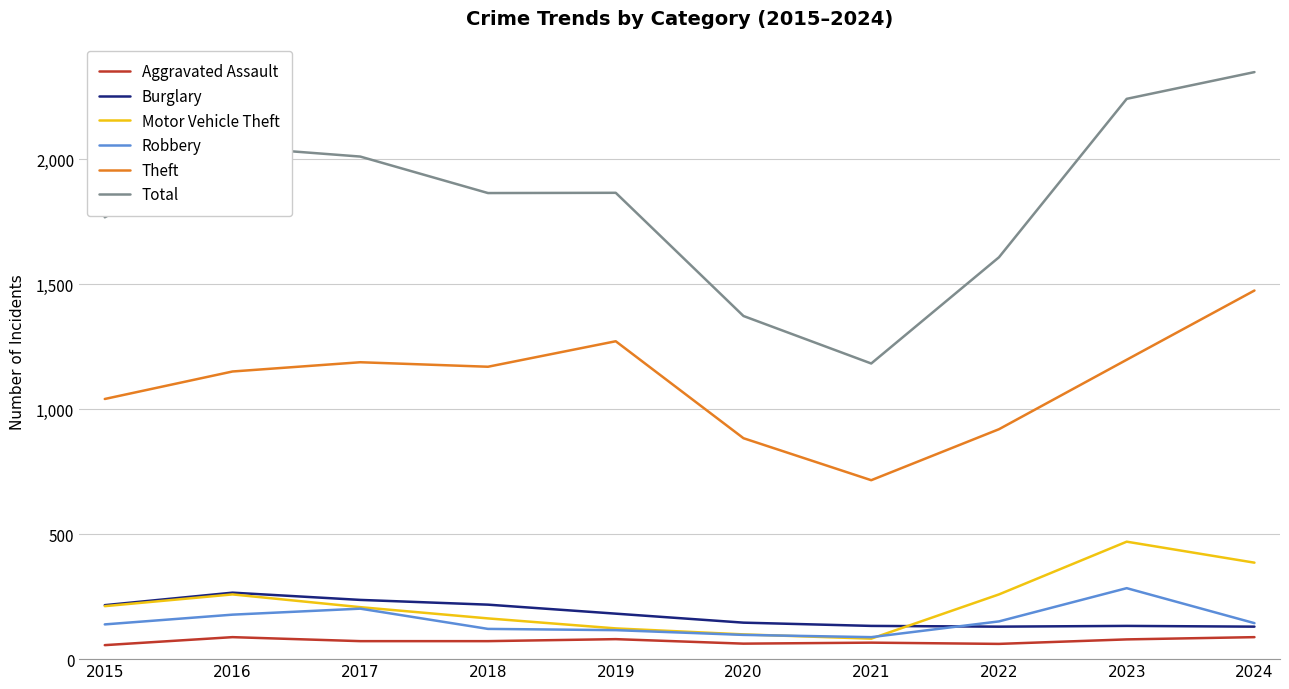

The Total series shows 2011 at 2017. True or false?

True